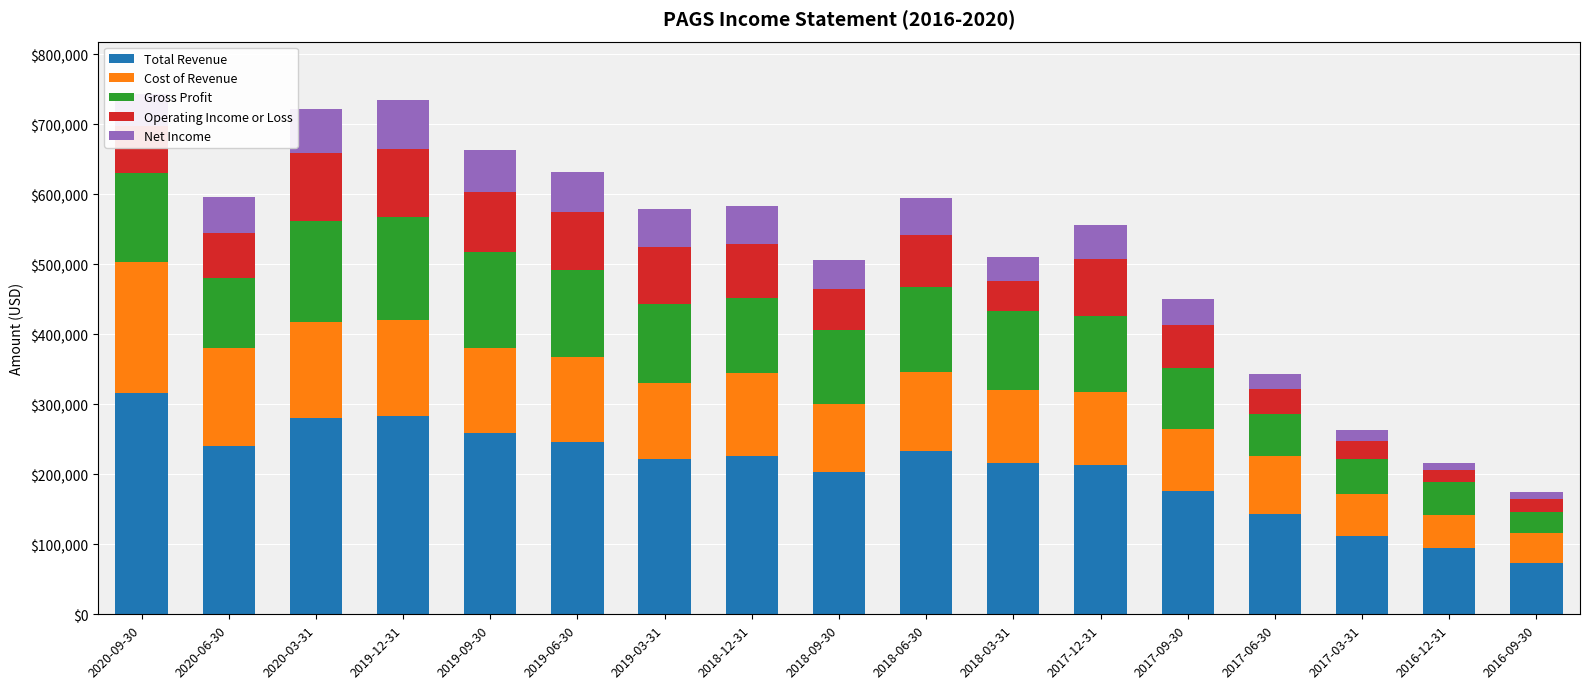

At which label does Total Revenue reach its minimum?

2016-09-30